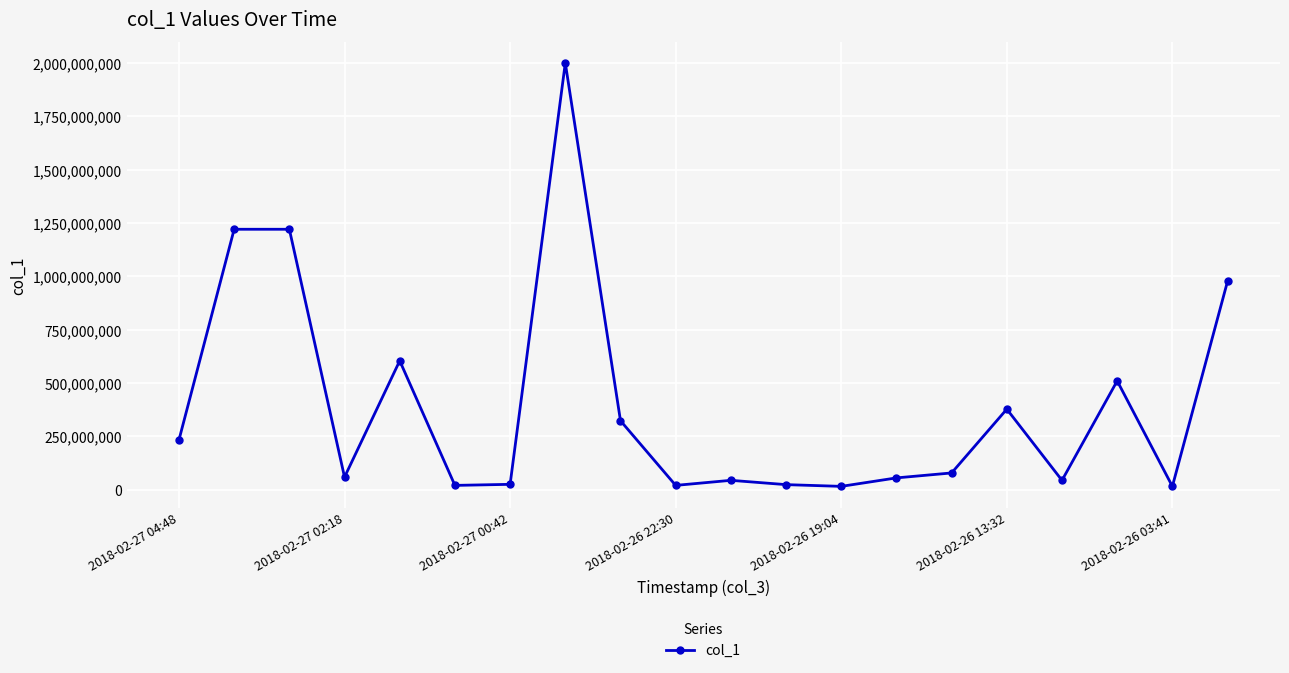

What is the maximum value shown in the chart?

2000000000